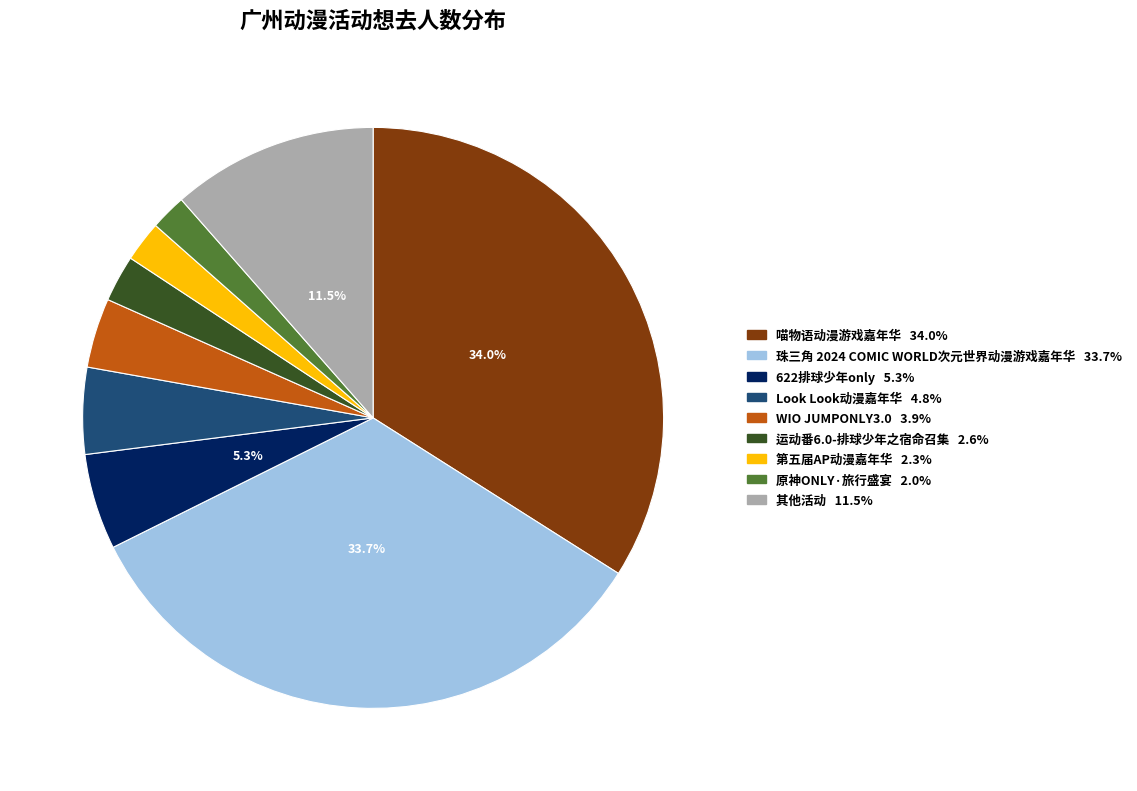

Is there a majority slice in this chart?

No